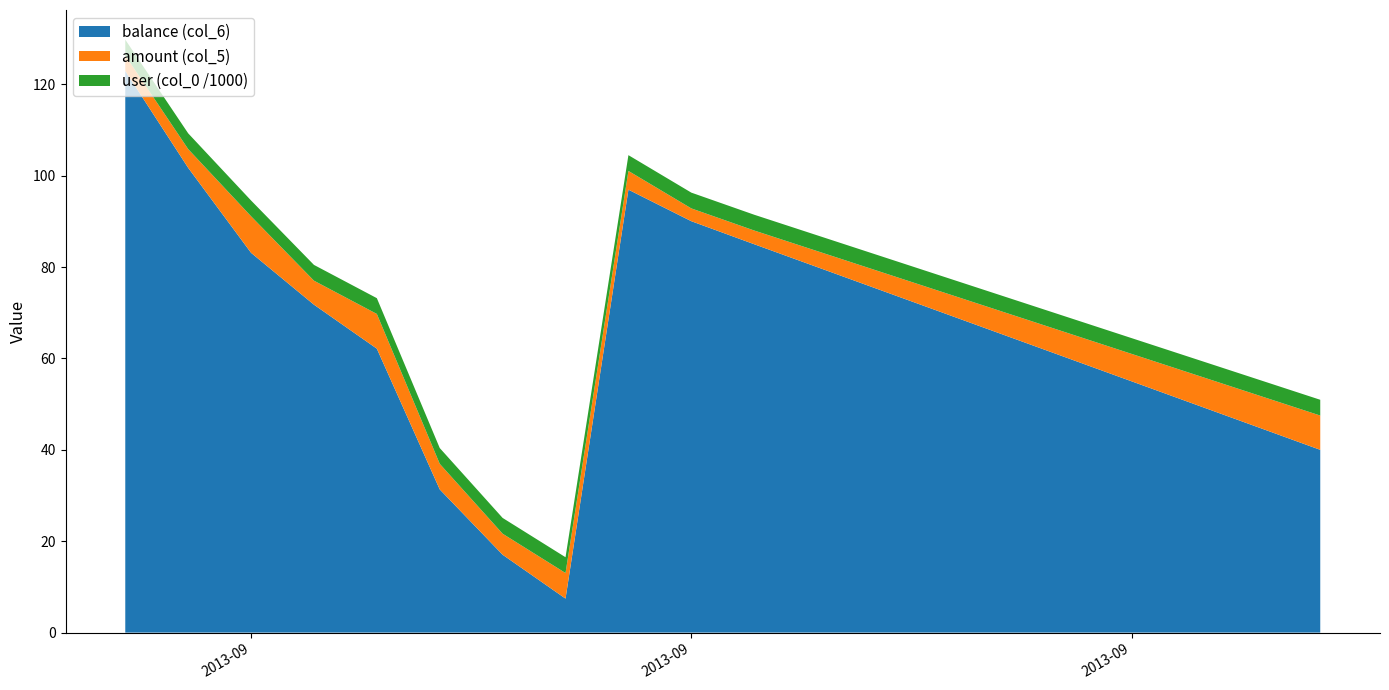

Reading left to right, extract all data points from this chart.

balance (col_6): 2013-09-01=122.9	2013-09-02=101.7	2013-09-03=83.1	2013-09-04=71.8	2013-09-05=62.1	2013-09-06=31.3	2013-09-07=17.0	2013-09-08=7.4	2013-09-09=96.9	2013-09-10=90.0	2013-09-11=85.0	2013-09-12=80.0	2013-09-13=75.0	2013-09-14=70.0	2013-09-15=65.0	2013-09-16=60.0	2013-09-17=55.0	2013-09-18=50.0	2013-09-19=45.0	2013-09-20=40.0
amount (col_5): 2013-09-01=3.4	2013-09-02=4.1	2013-09-03=8.0	2013-09-04=5.2	2013-09-05=7.6	2013-09-06=5.6	2013-09-07=4.6	2013-09-08=5.6	2013-09-09=4.1	2013-09-10=2.8	2013-09-11=3.0	2013-09-12=3.5	2013-09-13=4.0	2013-09-14=4.5	2013-09-15=5.0	2013-09-16=5.5	2013-09-17=6.0	2013-09-18=6.5	2013-09-19=7.0	2013-09-20=7.5
user (col_0 /1000): 2013-09-01=3.5	2013-09-02=3.5	2013-09-03=3.5	2013-09-04=3.5	2013-09-05=3.5	2013-09-06=3.5	2013-09-07=3.5	2013-09-08=3.5	2013-09-09=3.5	2013-09-10=3.5	2013-09-11=3.5	2013-09-12=3.5	2013-09-13=3.5	2013-09-14=3.5	2013-09-15=3.5	2013-09-16=3.5	2013-09-17=3.5	2013-09-18=3.5	2013-09-19=3.5	2013-09-20=3.5